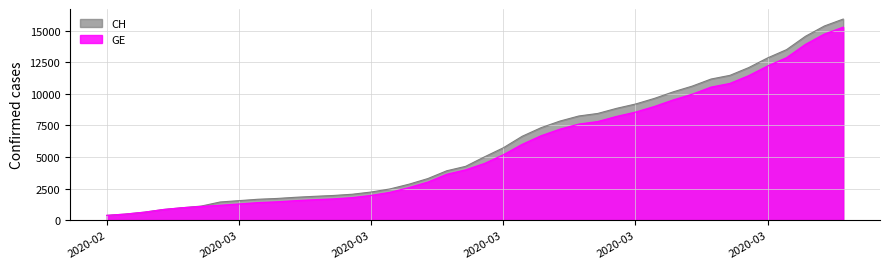

The value of CH at 2020-03-02 is 1436. True or false?

True